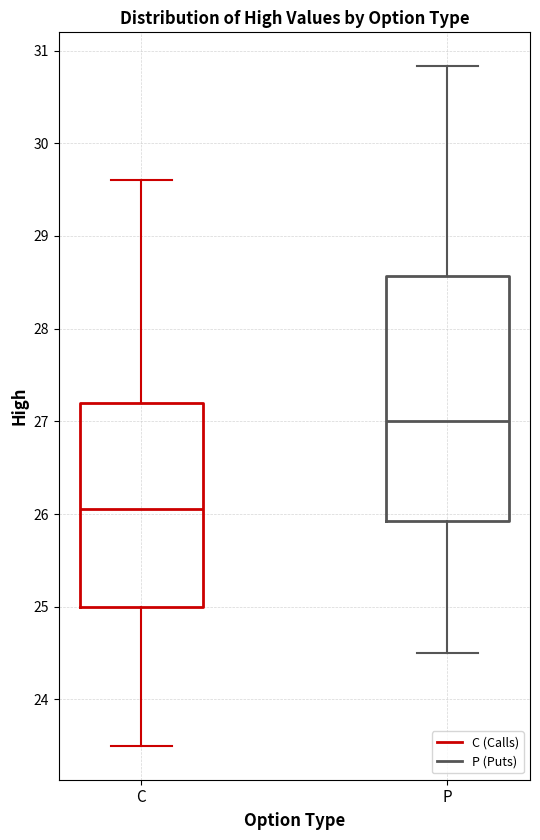

Comparing the boxes themselves (not the whiskers), which one is the tallest?

P